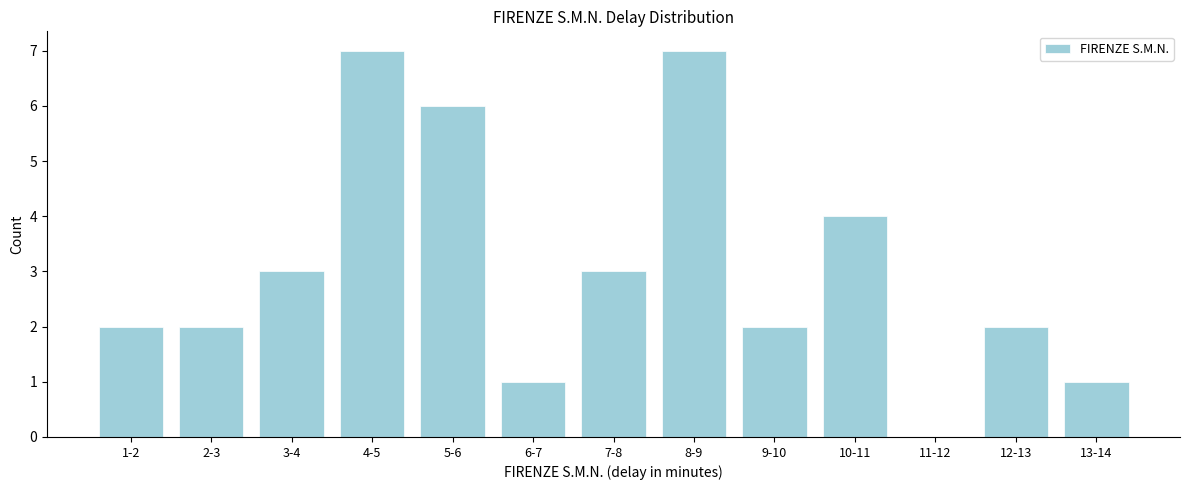

Reading left to right, list all the values displayed in this chart.

1-2=2	2-3=2	3-4=3	4-5=7	5-6=6	6-7=1	7-8=3	8-9=7	9-10=2	10-11=4	11-12=0	12-13=2	13-14=1